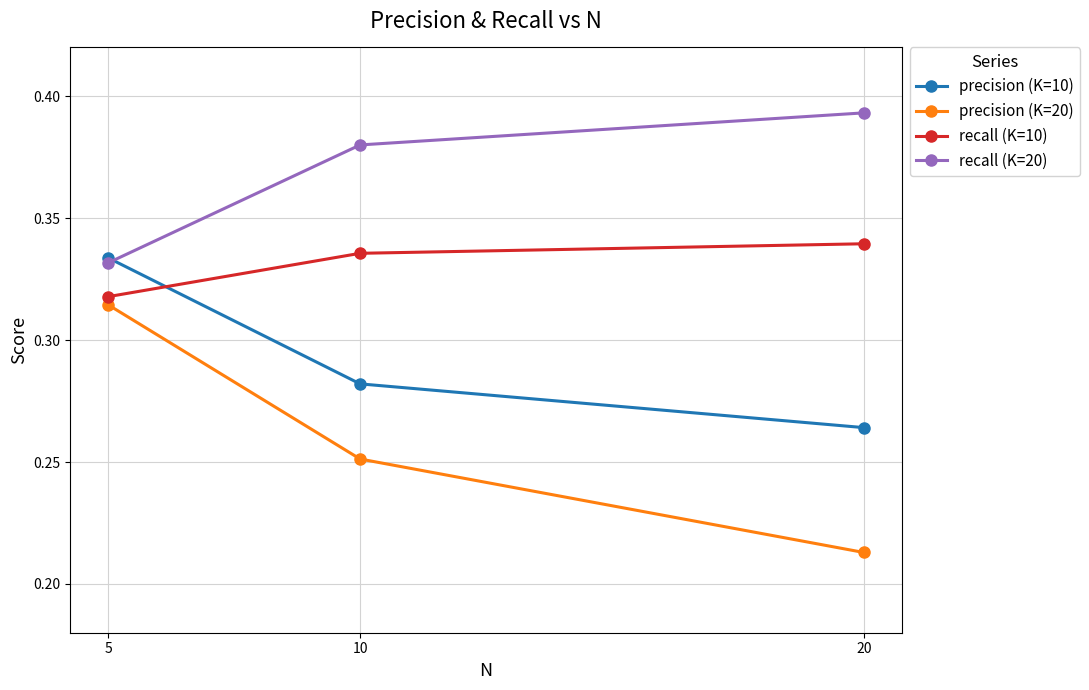

Which series has the largest range (max minus min)?

precision (K=20)